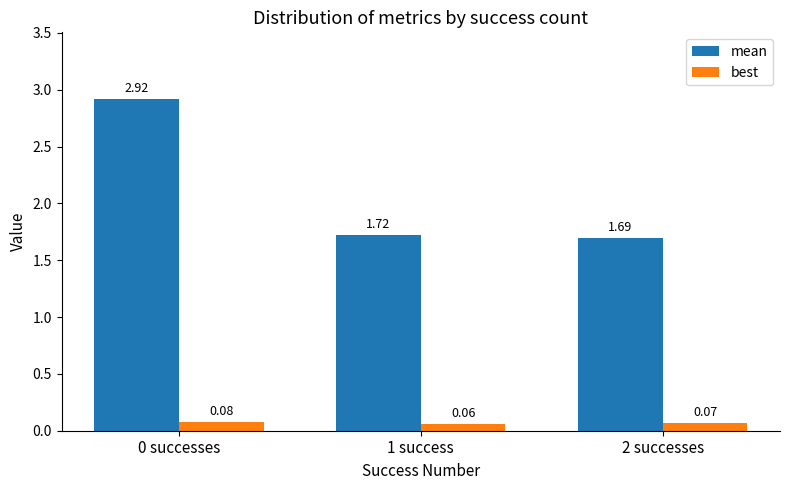

What position from the right is 0 successes?

3